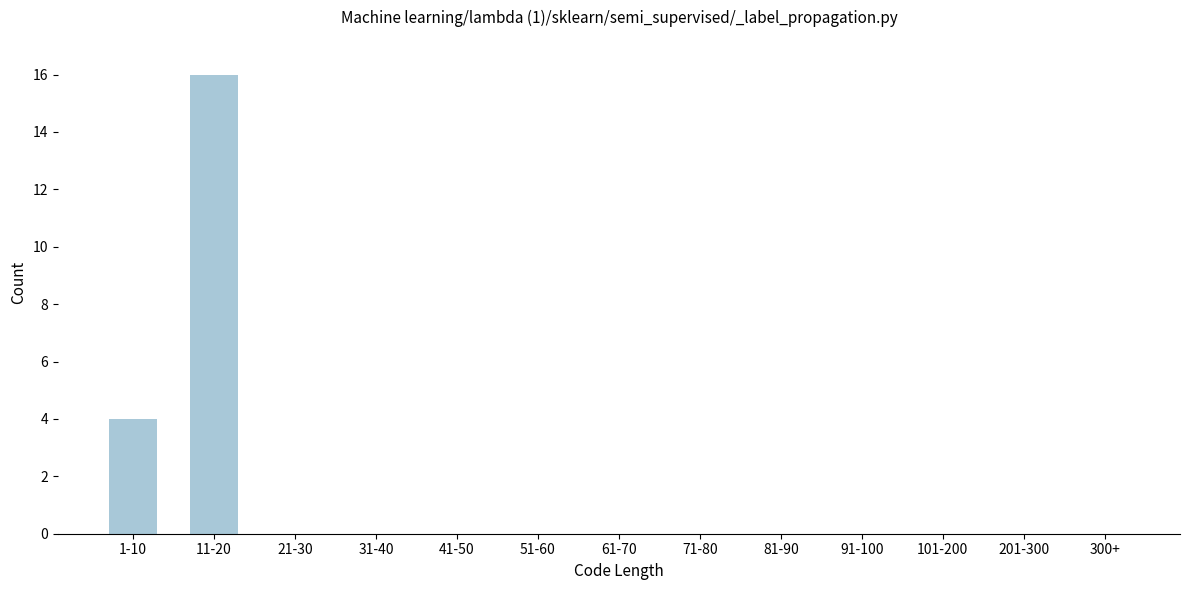

Reading left to right, list all the values displayed in this chart.

1-10=4	11-20=16	21-30=0	31-40=0	41-50=0	51-60=0	61-70=0	71-80=0	81-90=0	91-100=0	101-200=0	201-300=0	300+=0